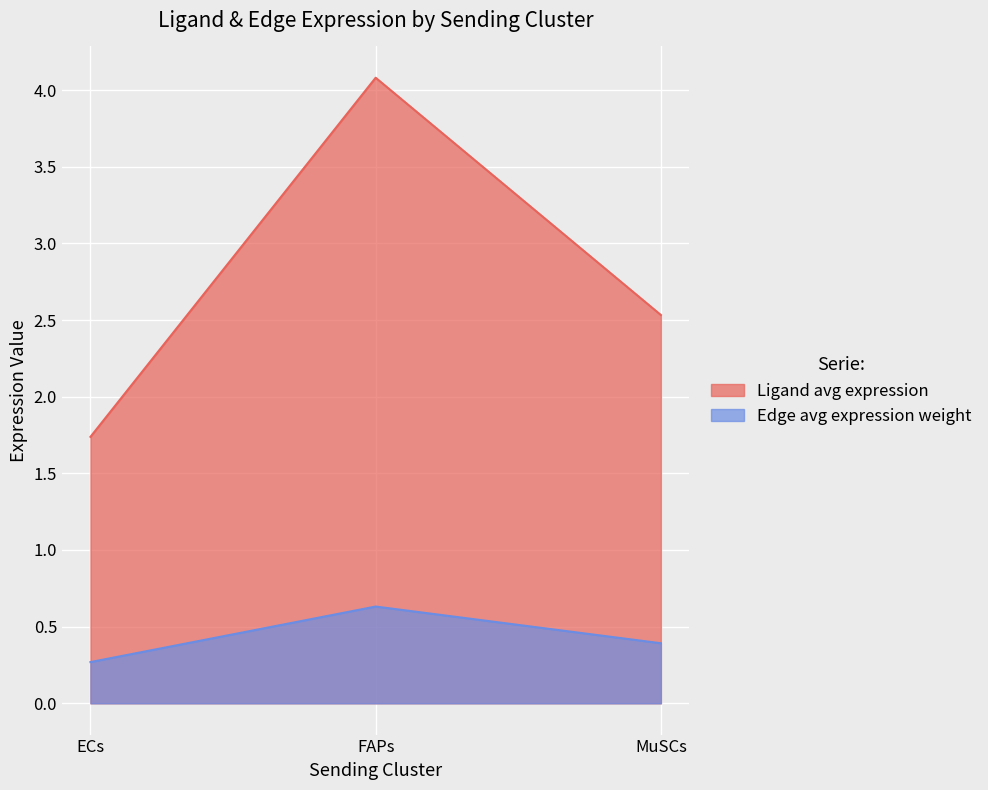

List the series in order of their peak value, lowest first.

Edge avg expression weight, Ligand avg expression